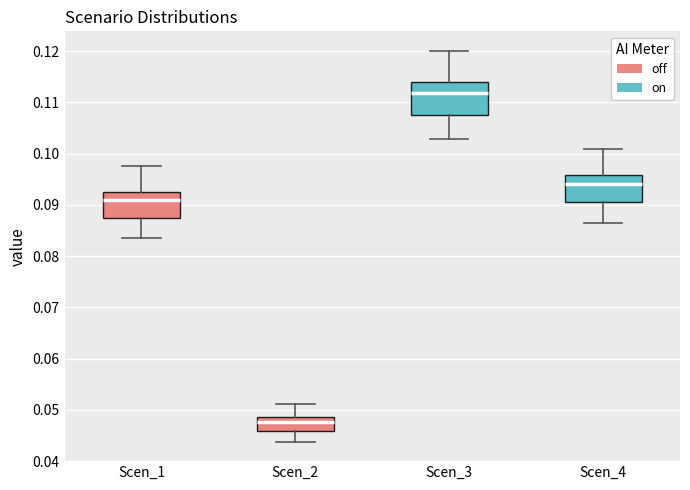

Which box has the lowest median line?

Scen_2